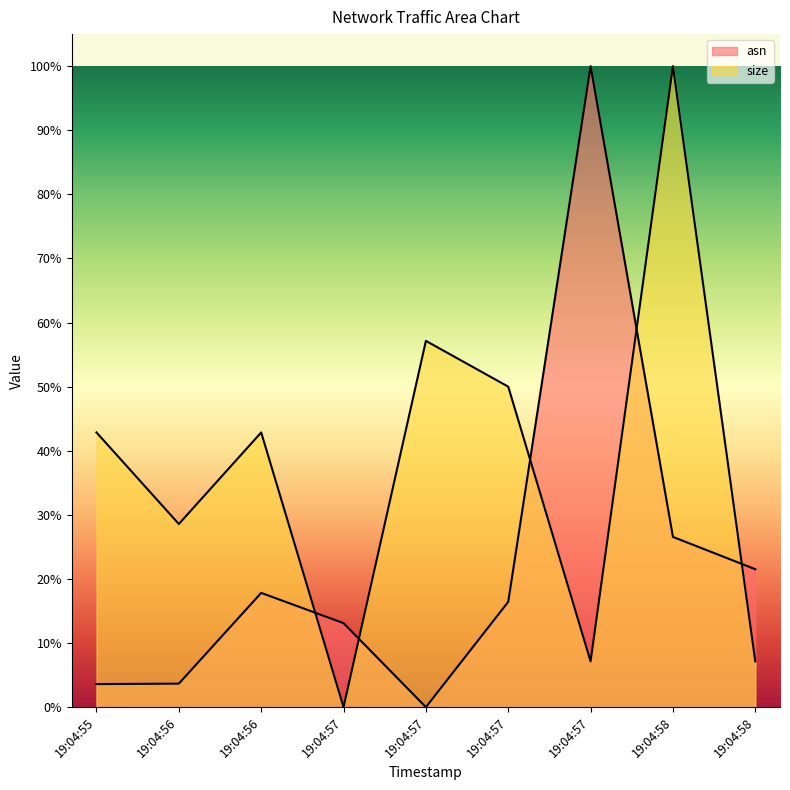

Which series has the widest spread of values?

asn